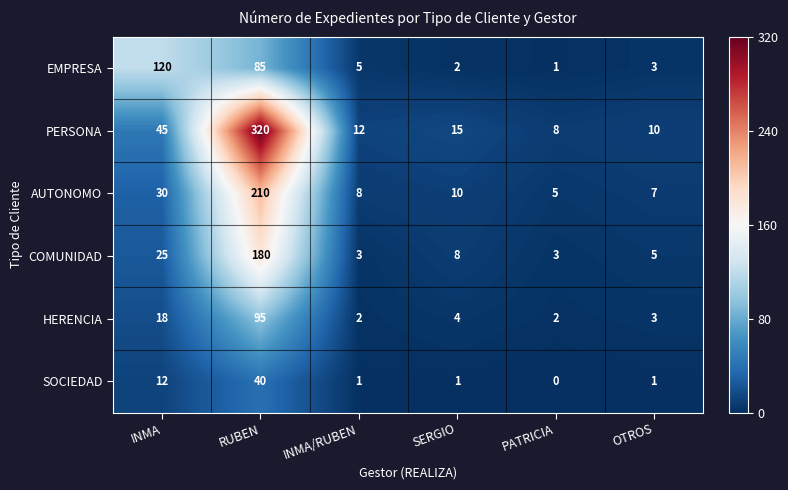

At RUBEN, list the series in order from largest to smallest.

PERSONA, AUTONOMO, COMUNIDAD, HERENCIA, EMPRESA, SOCIEDAD